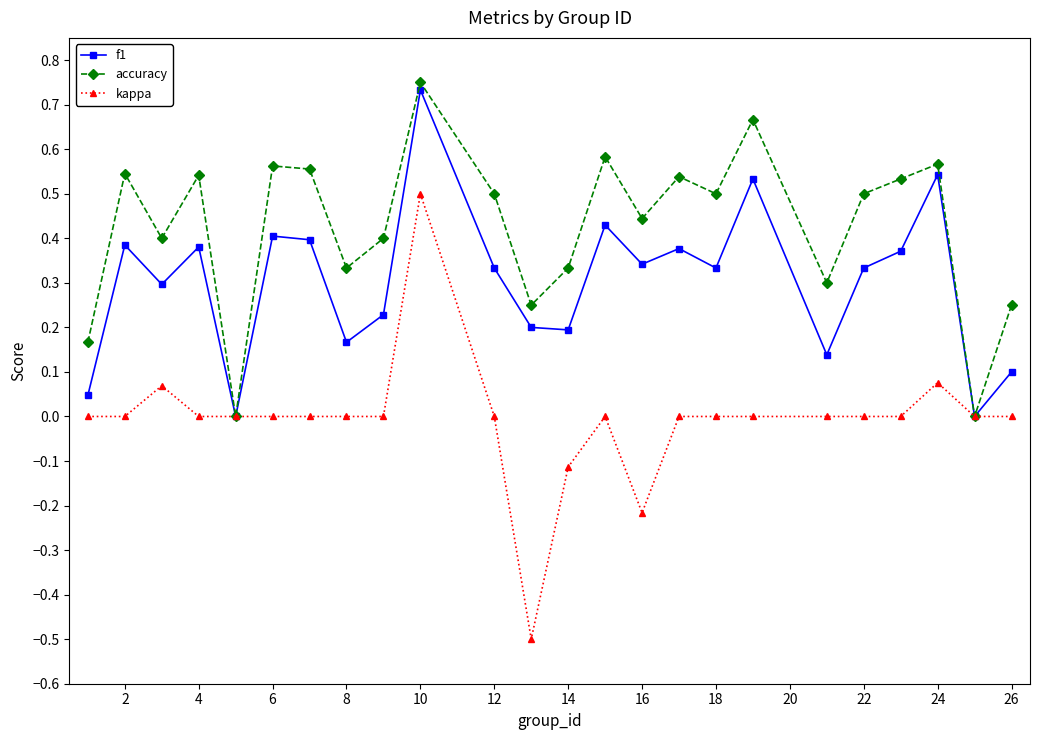

What is the smallest value displayed?

-0.5